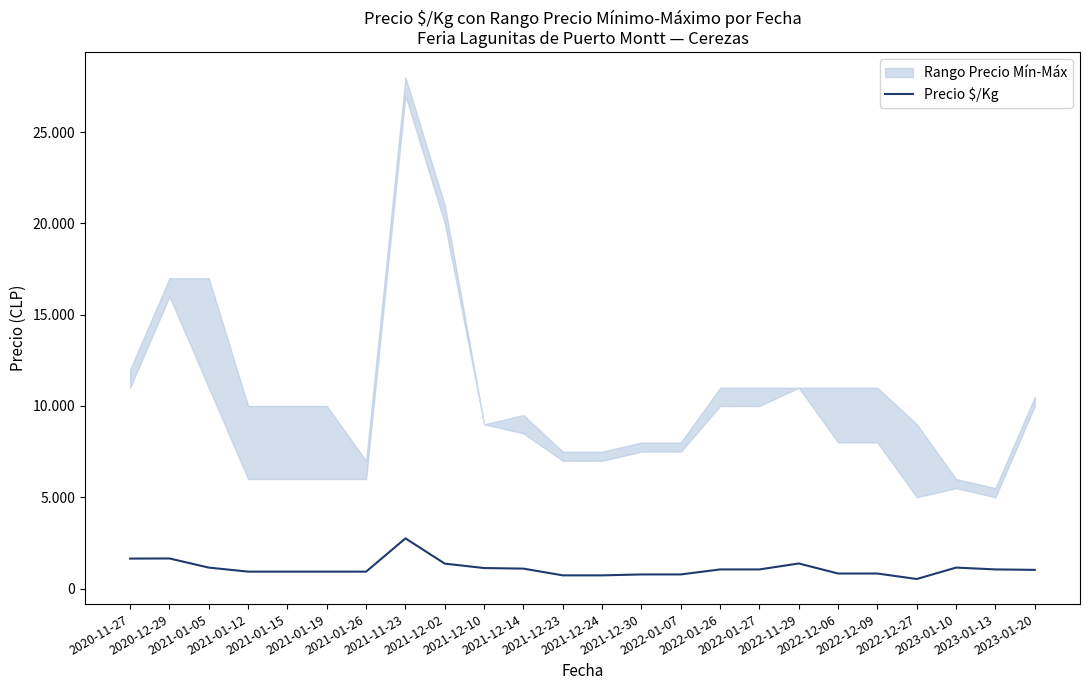

How many values exceed 1050?

9